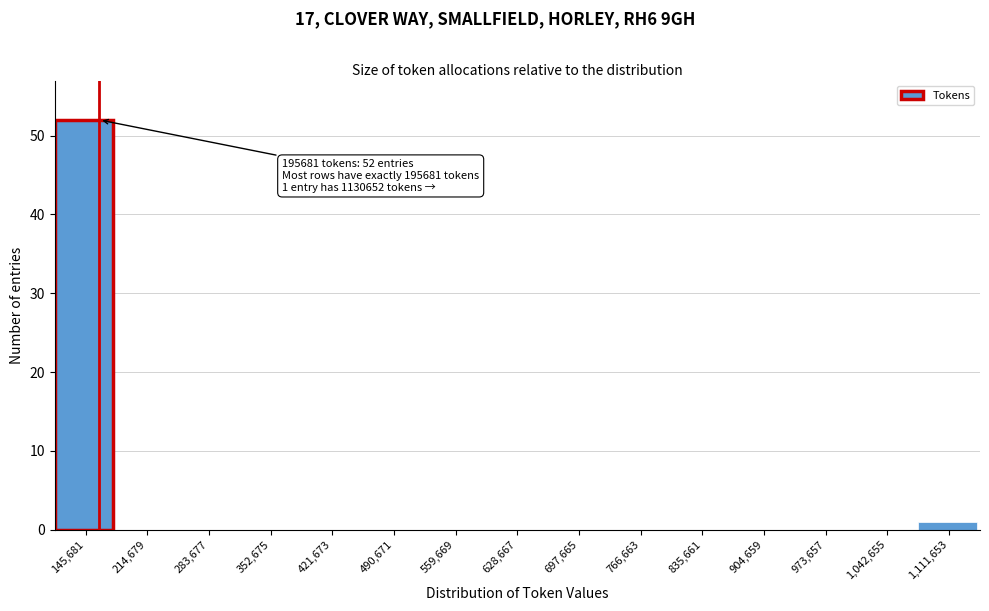

Reading left to right, extract all data points from this chart.

145,681=52	214,679=0	283,677=0	352,675=0	421,673=0	490,671=0	559,669=0	628,667=0	697,665=0	766,663=0	835,661=0	904,659=0	973,657=0	1,042,655=0	1,111,653=1